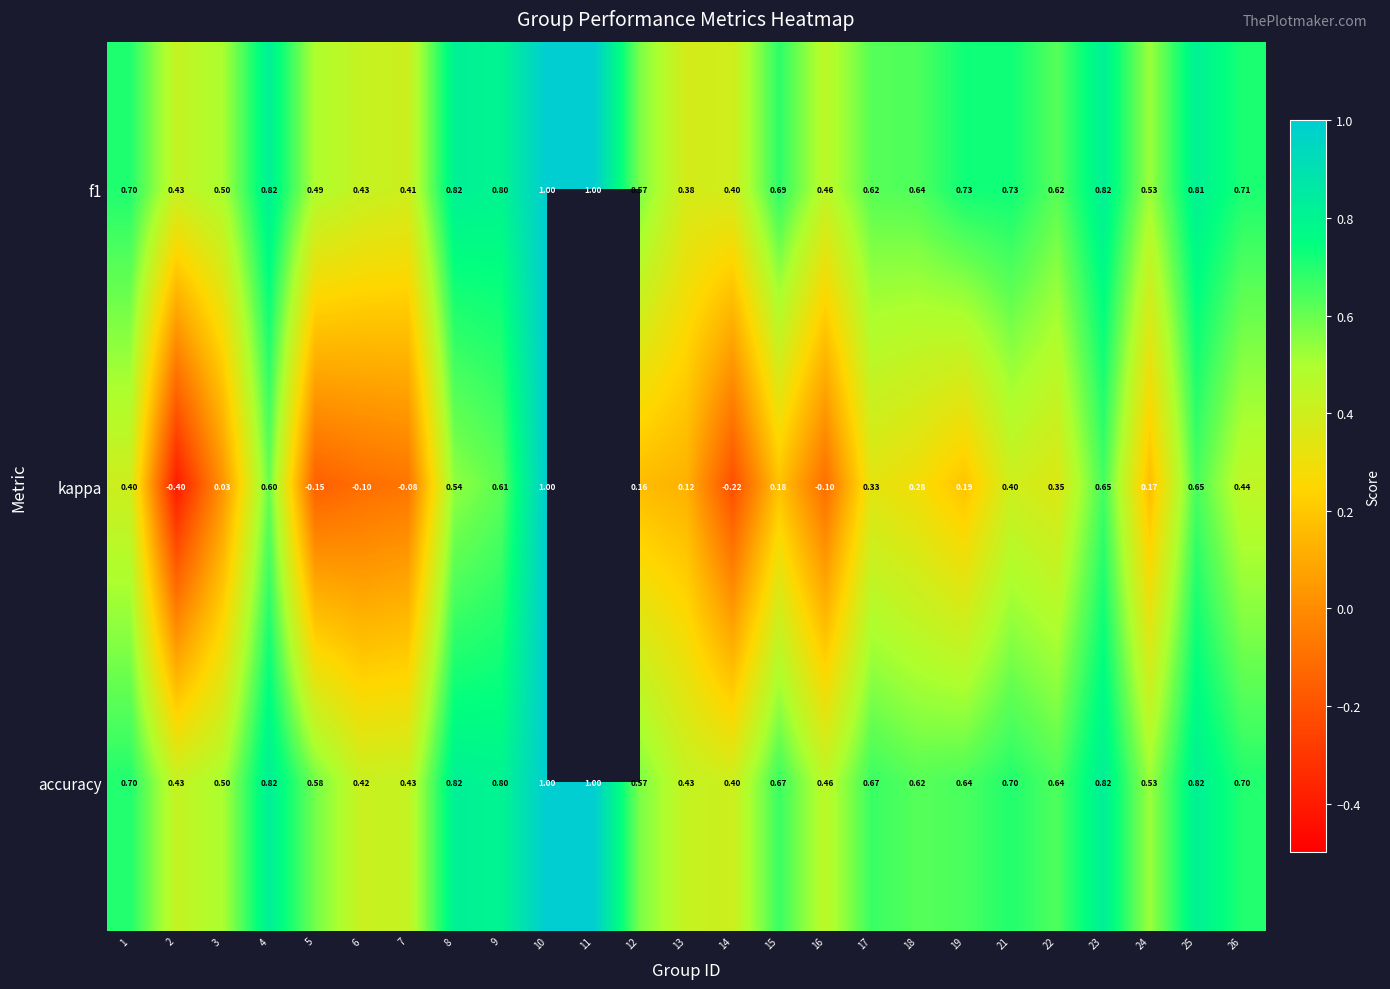

What value does the f1 series have at 17?

0.6